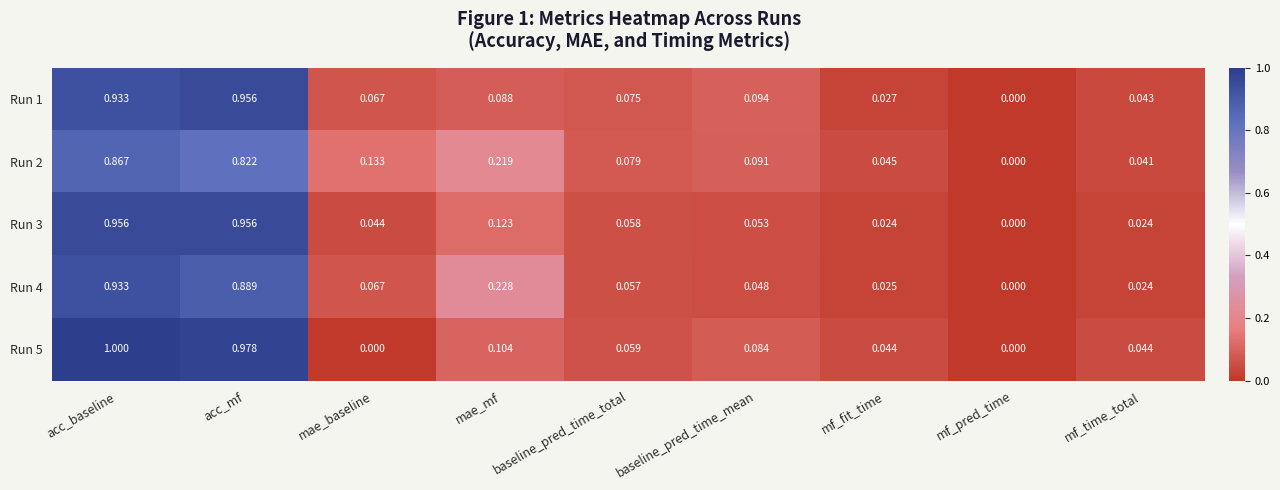

At which category is the sum across all series the highest?

acc_baseline